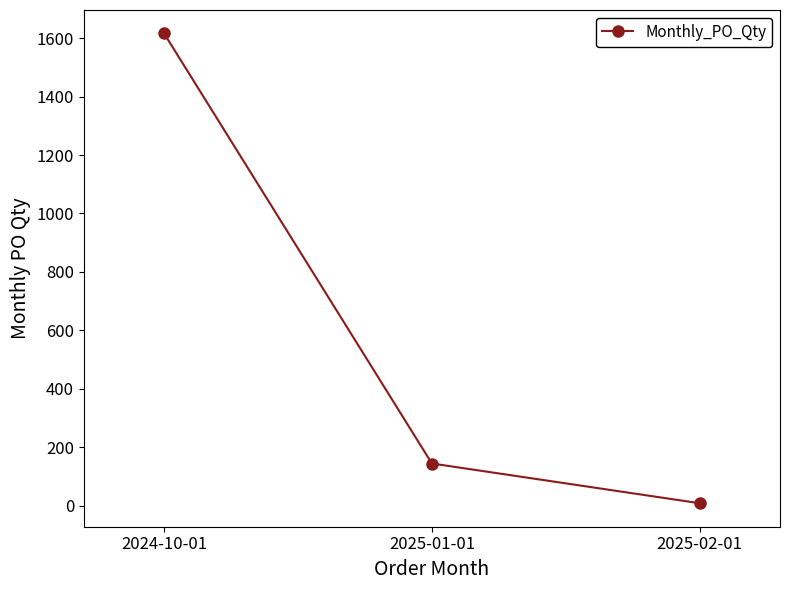

Rank the categories by value from lowest to highest.

2025-02-01, 2025-01-01, 2024-10-01